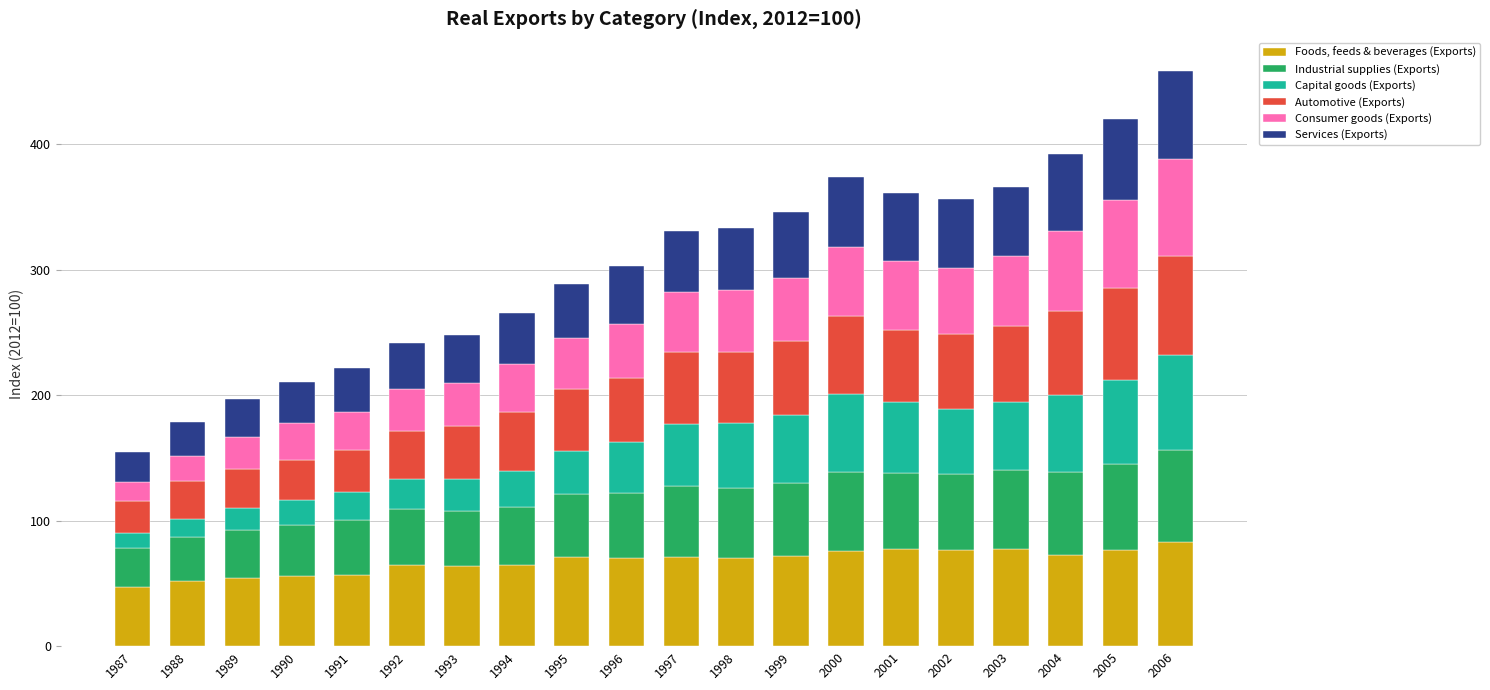

What is the highest value of the Foods, feeds & beverages (Exports) series?

82.8